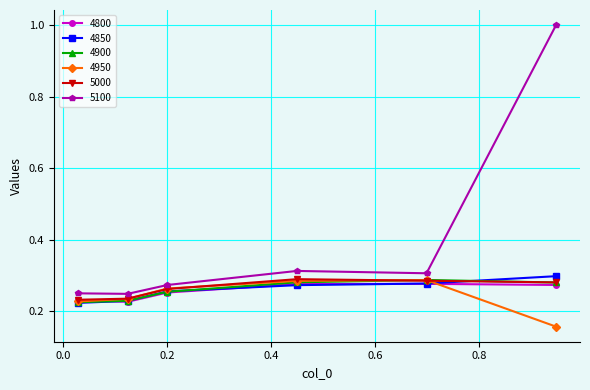

Count the 4900 values in the range 0 to 1.

6